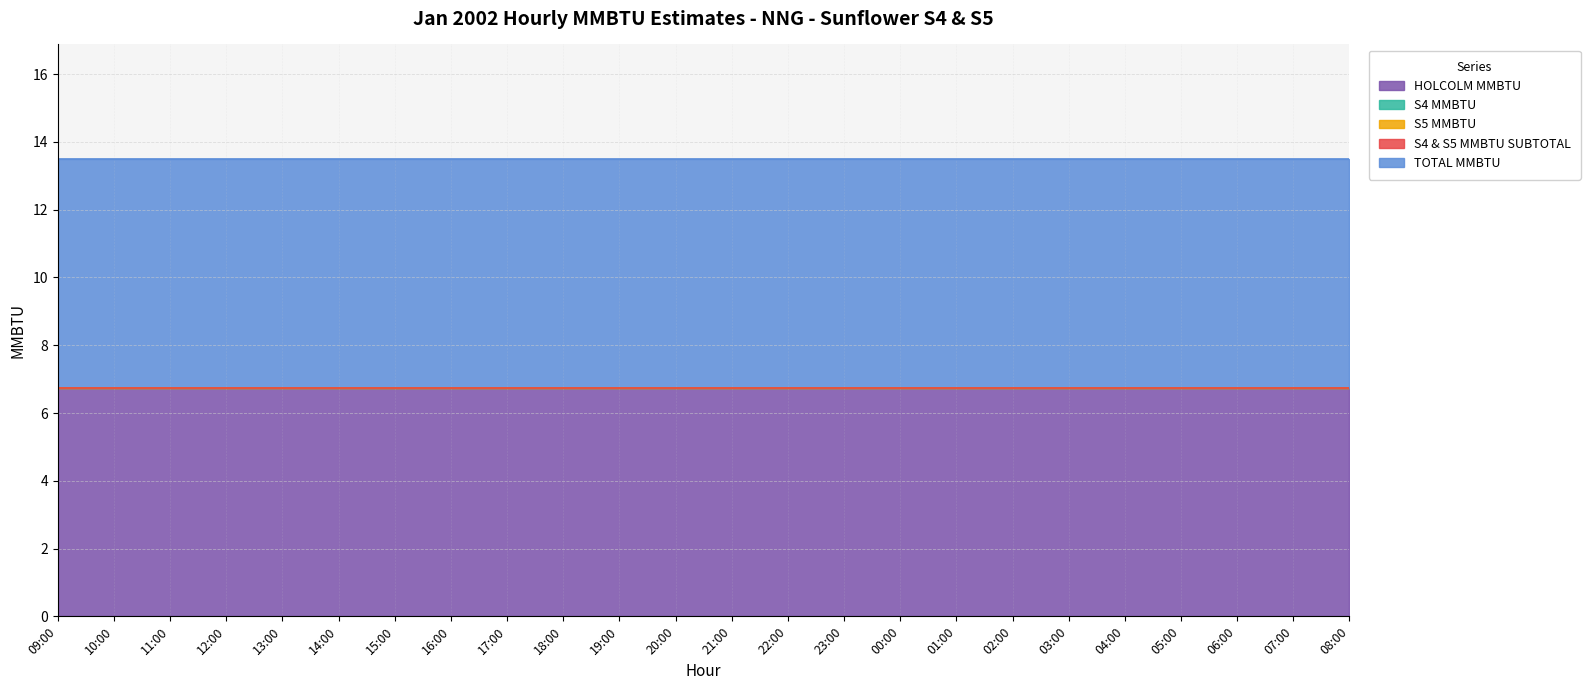

At which category is the sum across all series the highest?

09:00